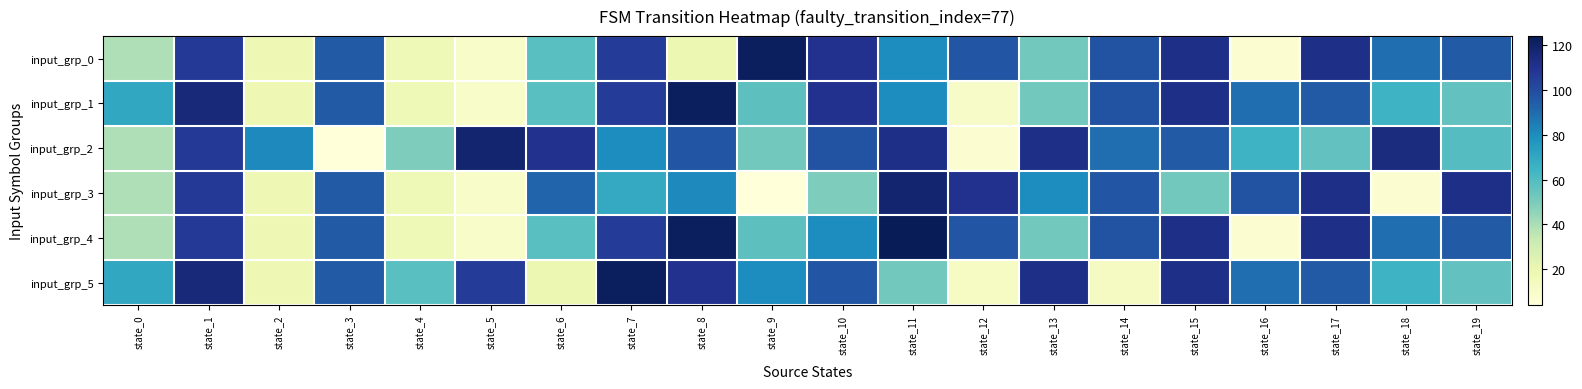

At how many categories does at least one series exceed 36?

20